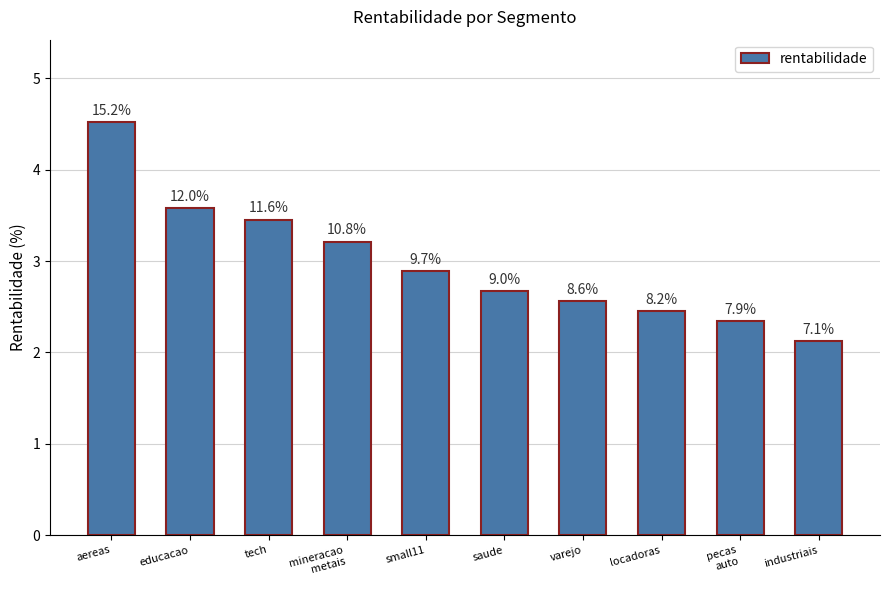

How many bars are there in total?

10